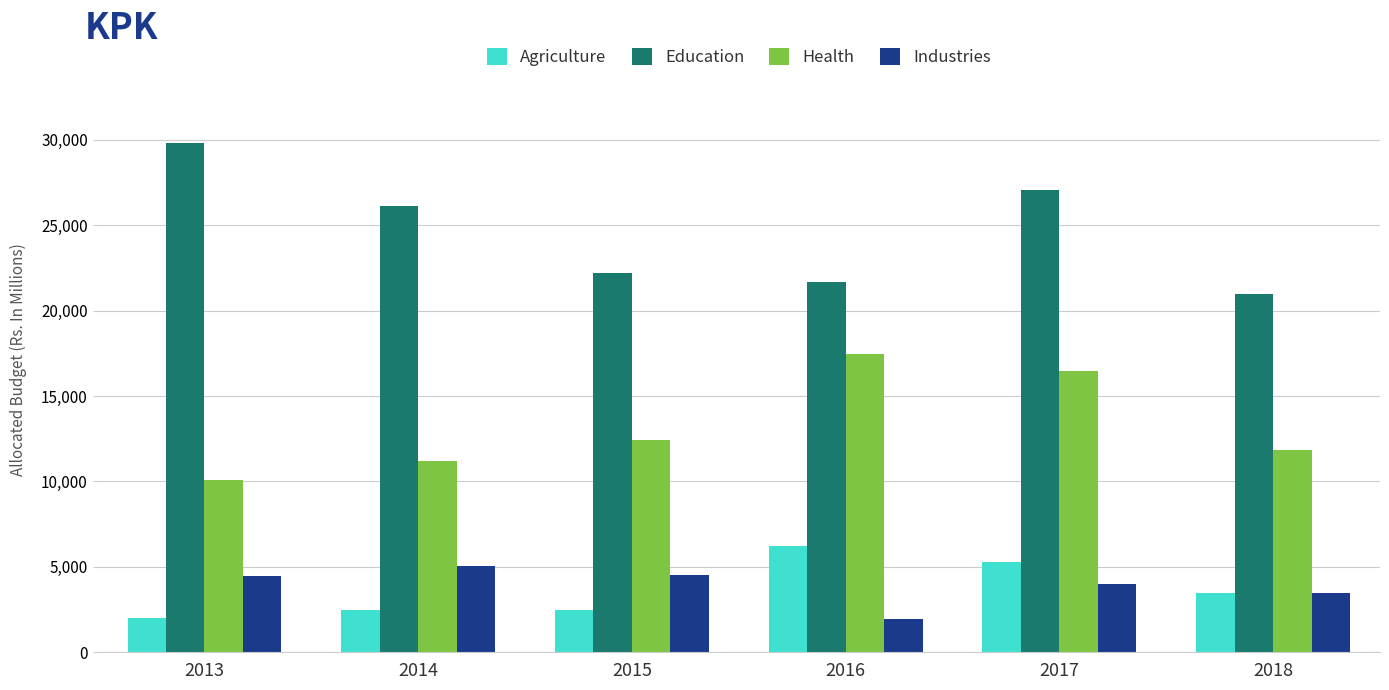

What is the difference between the second highest and second lowest values in the Health series?

5264.2